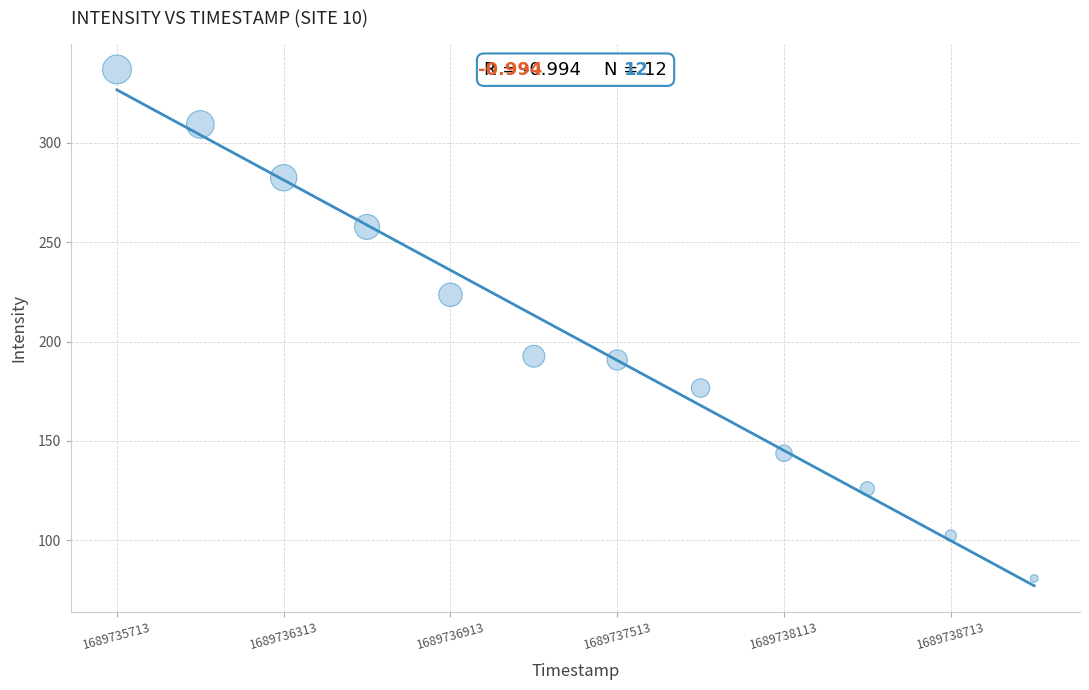

What is the average X value?

1689737363.0